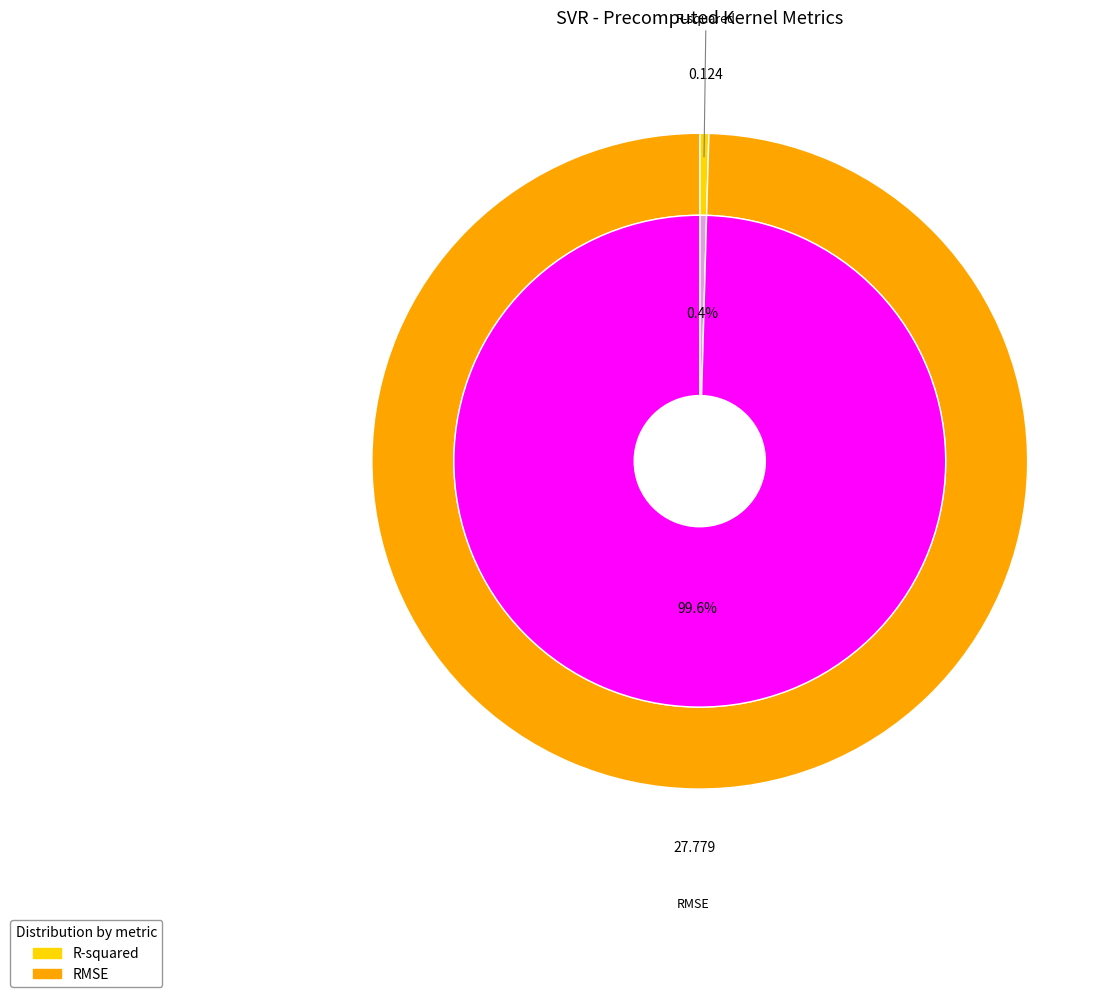

Does RMSE account for over 50% of the chart?

Yes